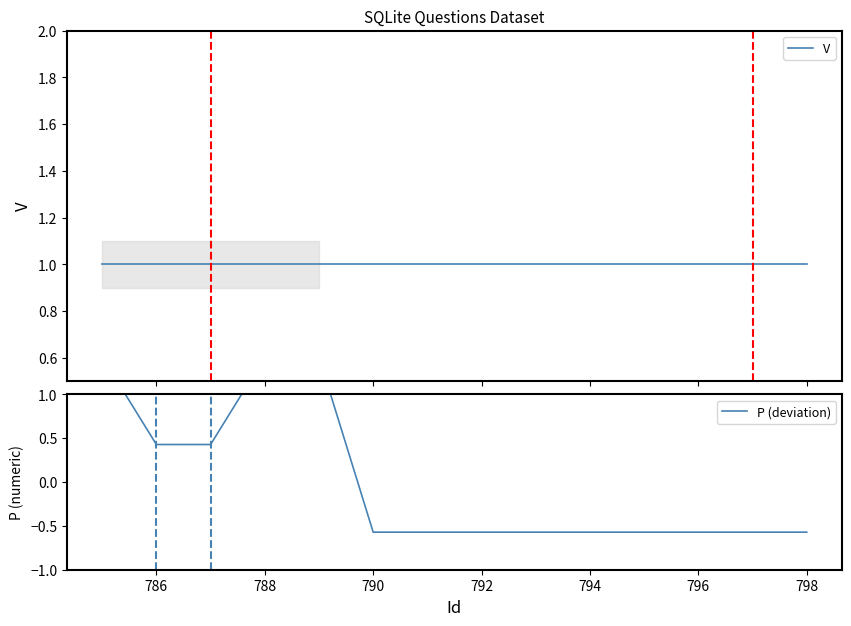

List the series in order of their overall mean, lowest first.

P (deviation), V